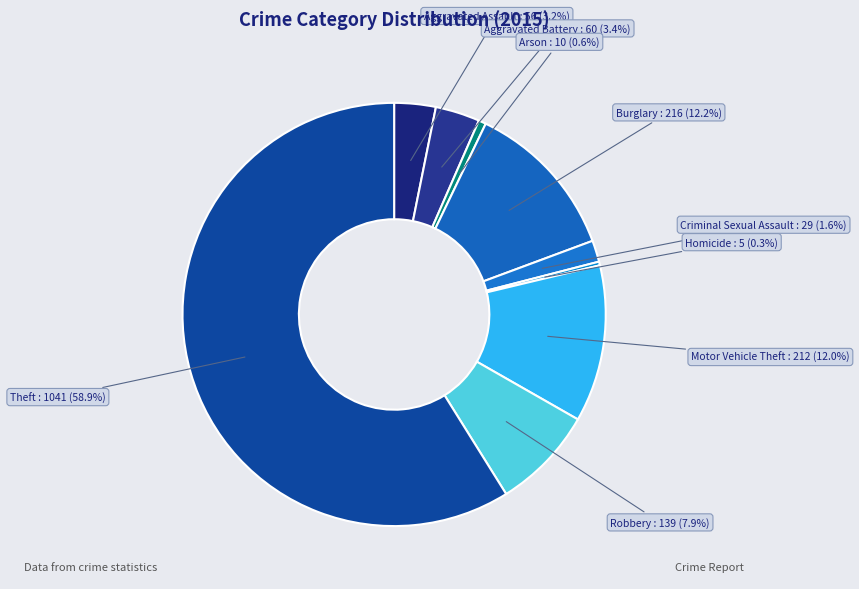

Which slice is the largest?

Theft